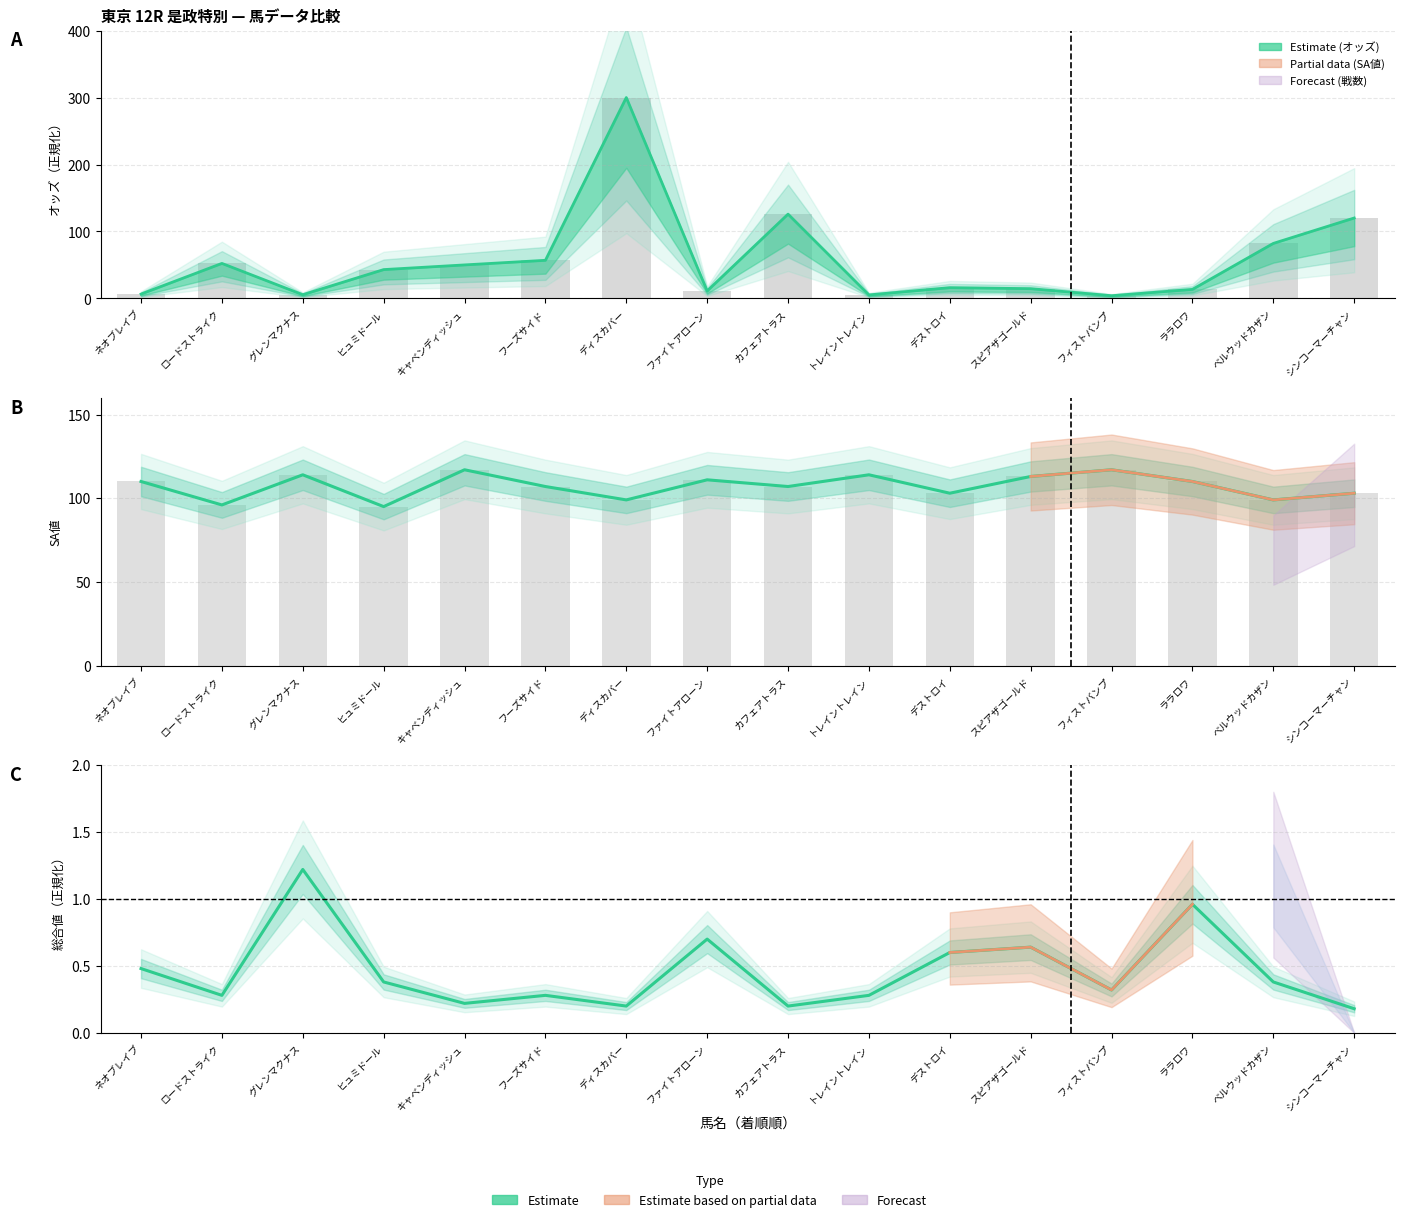

Which label corresponds to the smallest value in the chart?

シンコーマーチャン